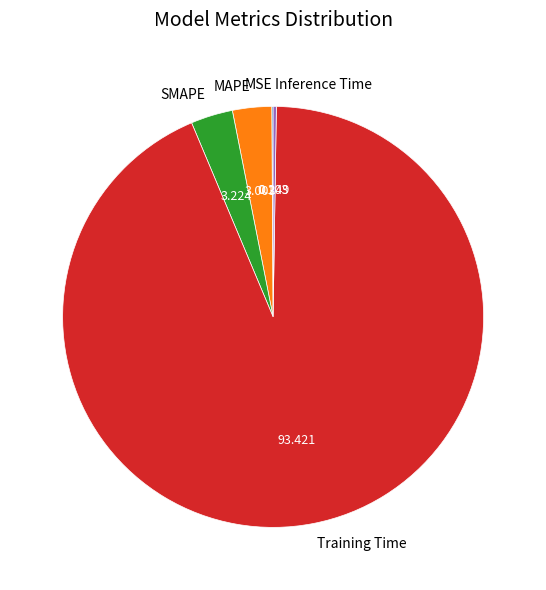

Is there a majority slice in this chart?

Yes